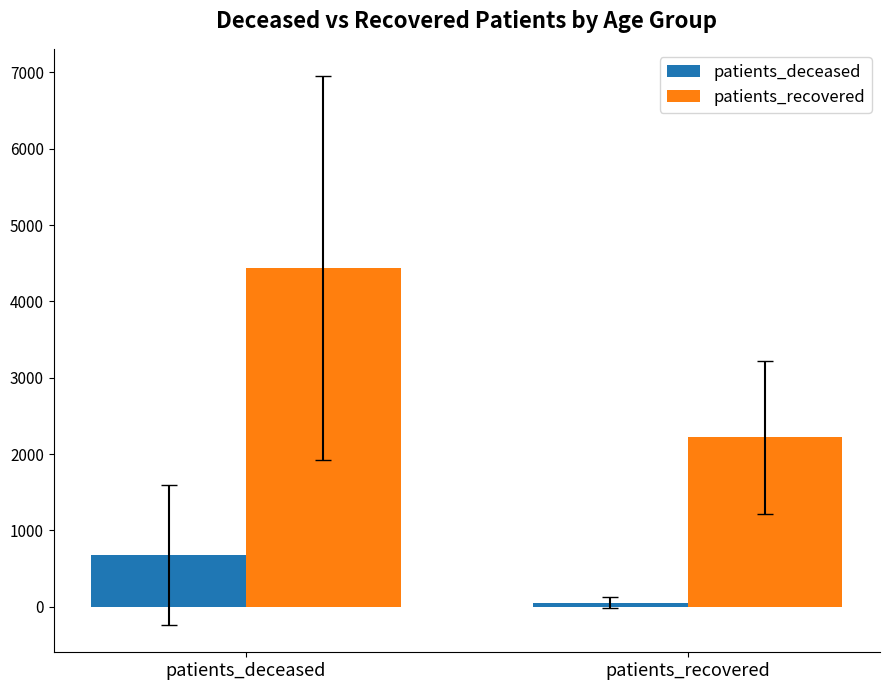

How many bars are there in total?

4